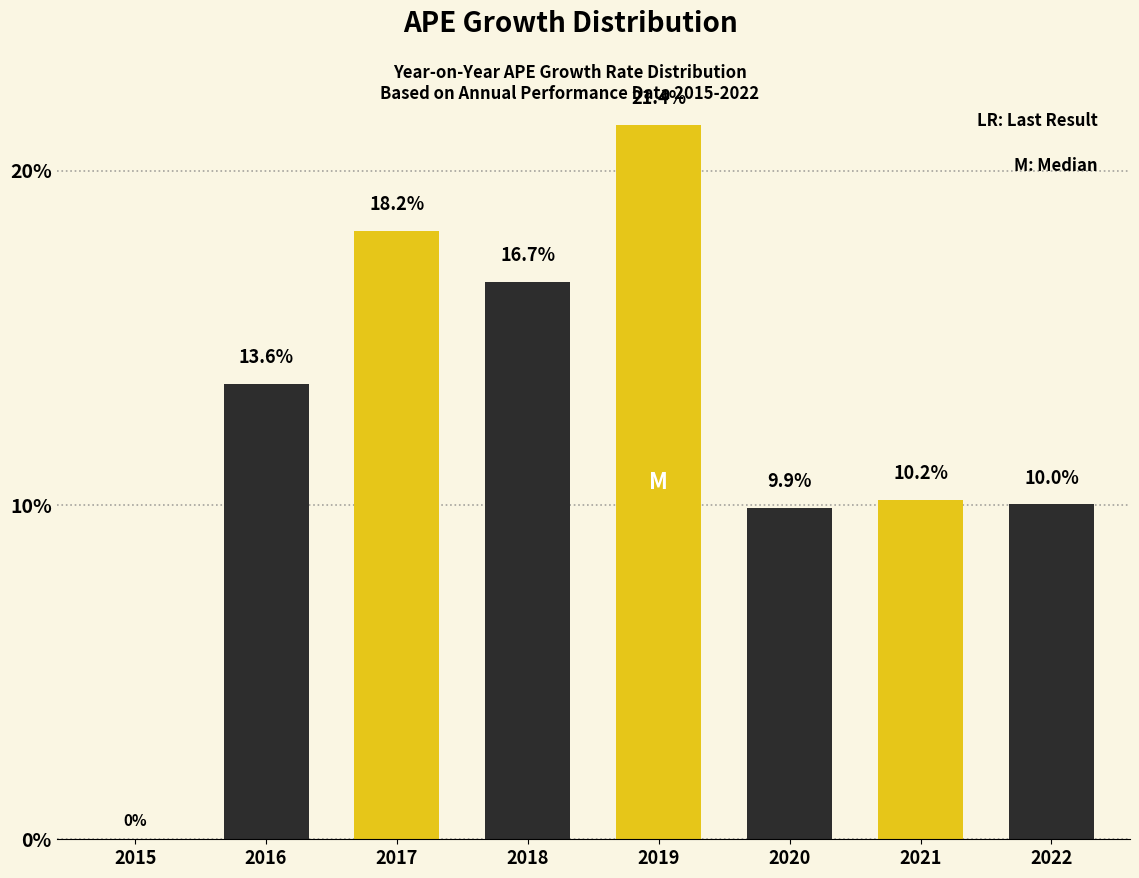

Reading right to left, what are all the values shown in this chart?

2022=10.0	2021=10.2	2020=9.9	2019=21.4	2018=16.7	2017=18.2	2016=13.6	2015=0.0